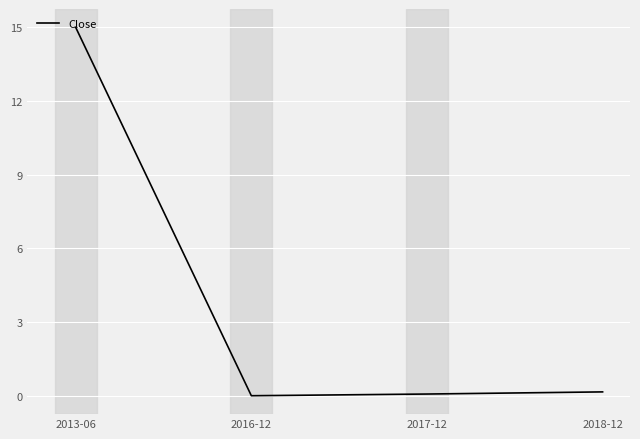

What is the approximate value at 2017-12?

0.1